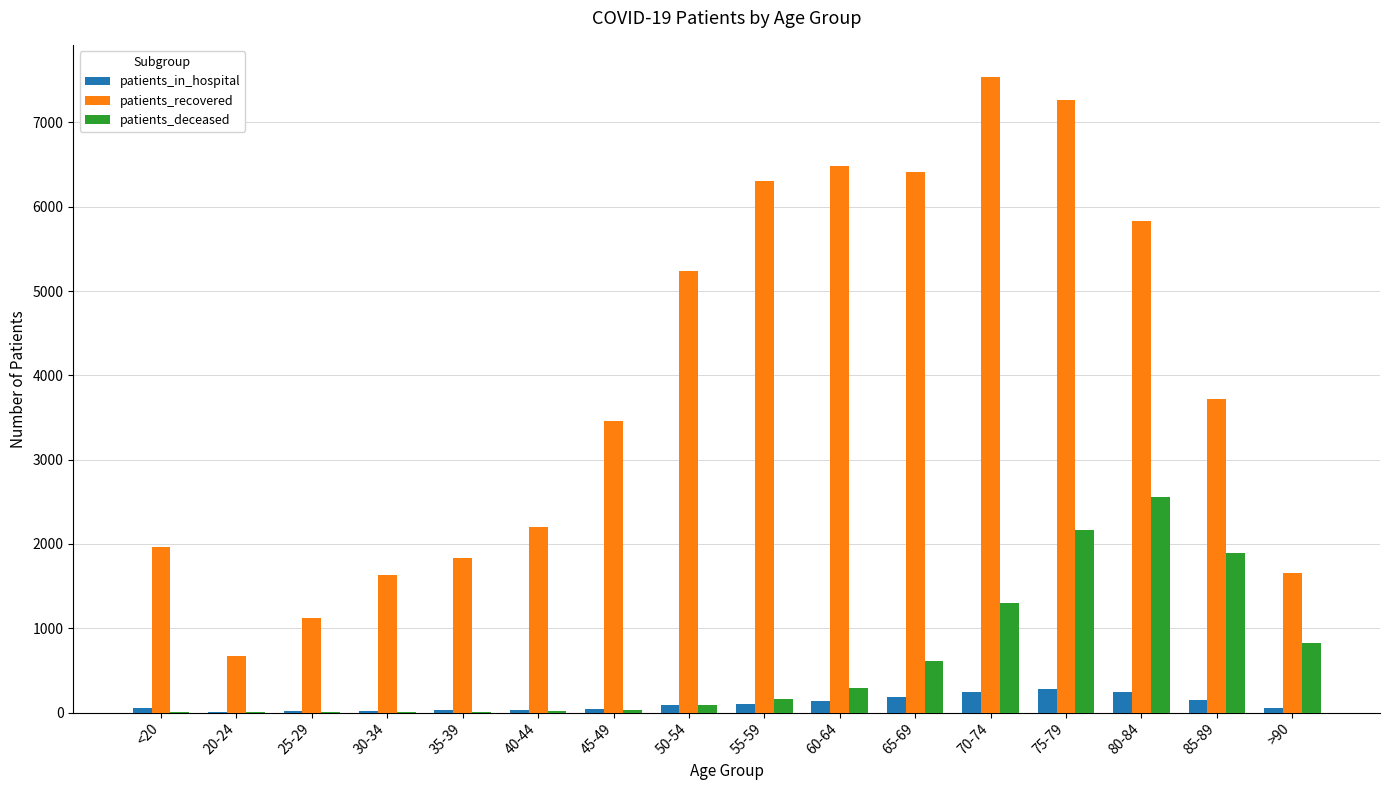

The value of patients_recovered at 55-59 is 1535. True or false?

False